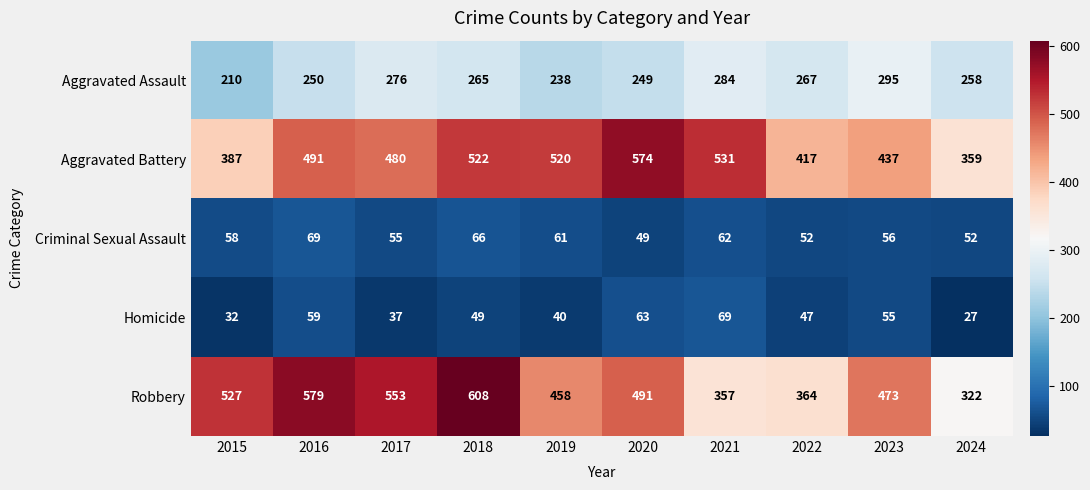

At which category is the sum across all series the highest?

2018